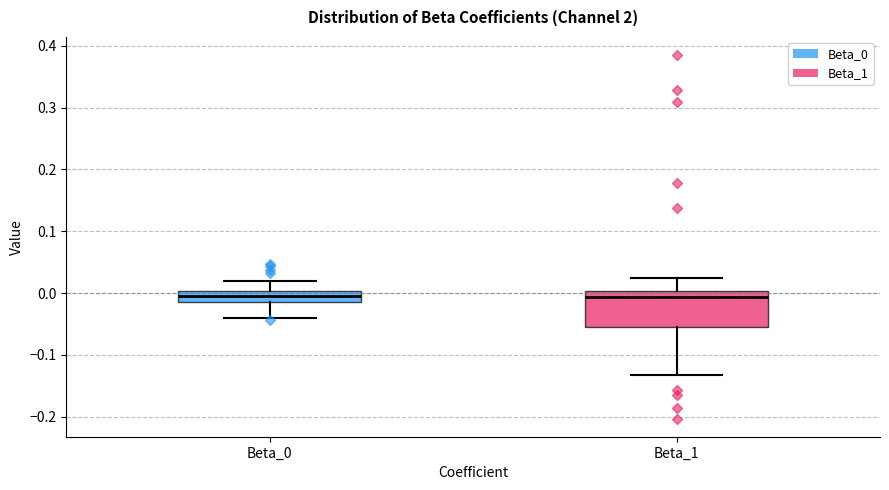

Reading left to right, transcribe this box plot: for each box, give where its median line is, the range the box spans, and where its two whiskers end, as read against the y-axis. The values are not printed on the chart, so give them approximately, as read against the axis.

Beta_0: median 0.00 (inside the box), box -0.01 to 0.00, whiskers -0.04 to 0.02
Beta_1: median -0.01, box -0.06 to 0.00, whiskers -0.13 to 0.02